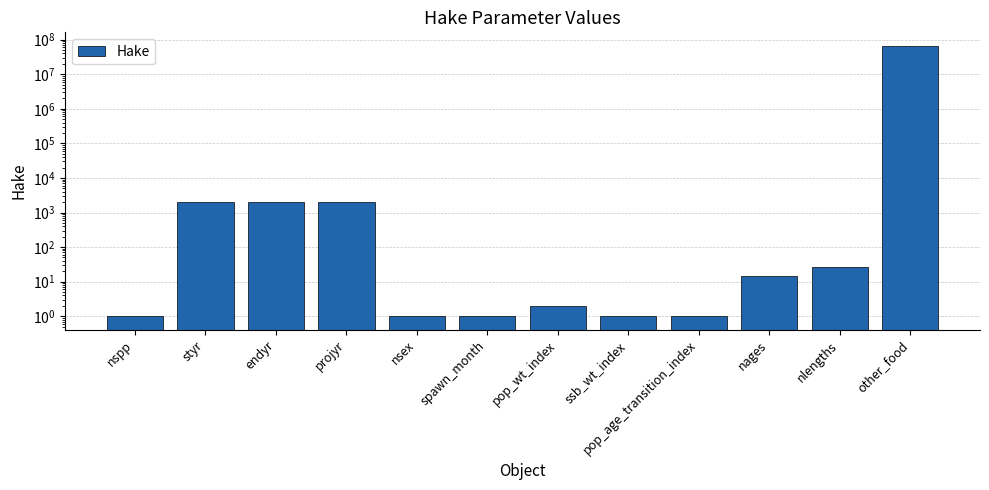

Reading left to right, list all the values displayed in this chart.

1	1980	2019	2022	1	1	2	1	1	15	26	66300000